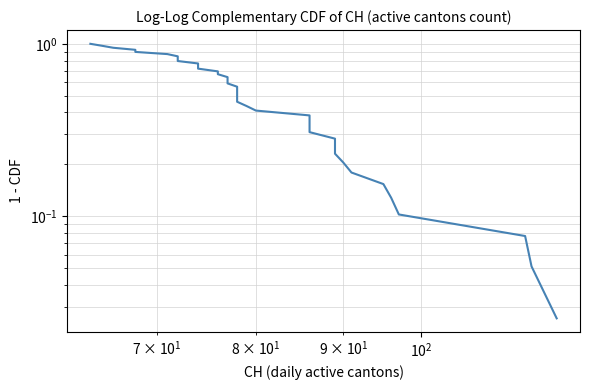

What is the value of the 6th point from the left?

0.9